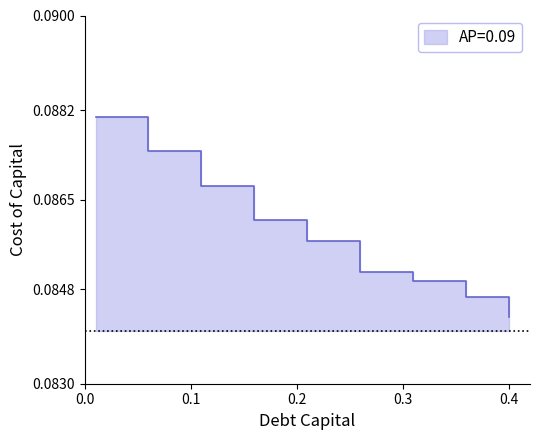

List the labels in order of value, smallest first.

0.4, 0.36, 0.31, 0.26, 0.21, 0.16, 0.11, 0.06, 0.01